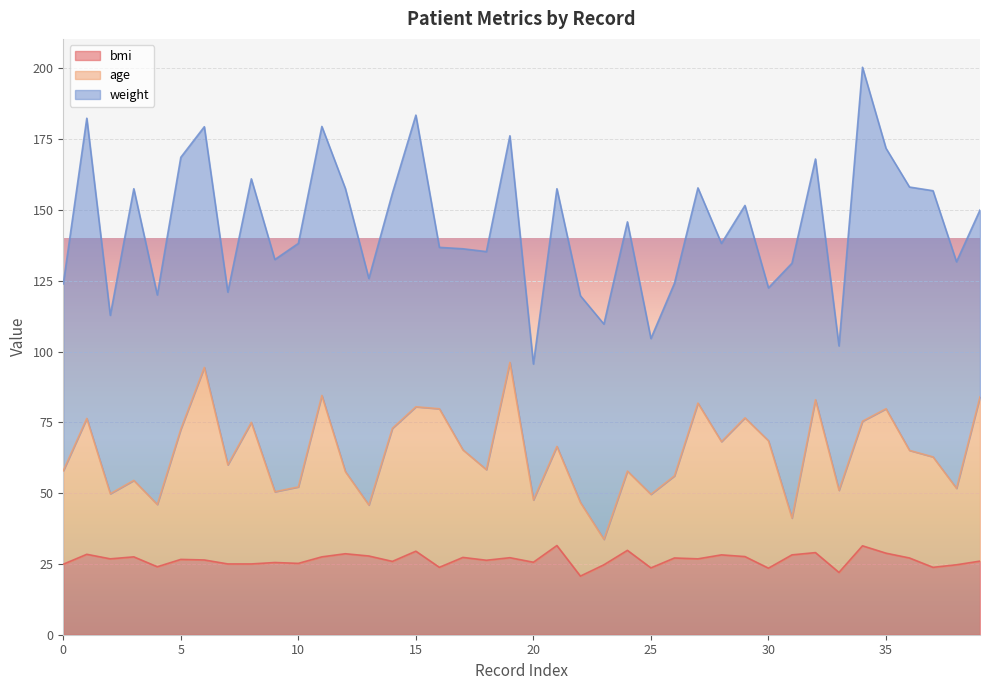

At which category does bmi reach its first local peak?

1